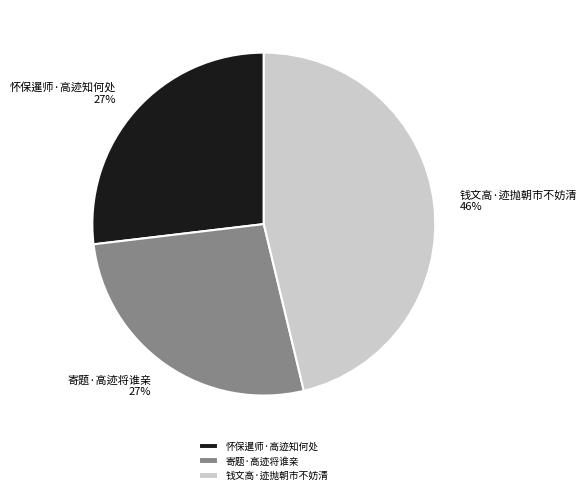

Combined, do 寄题·高迹将谁亲 and 怀保暹师·高迹知何处 account for over 50%?

Yes